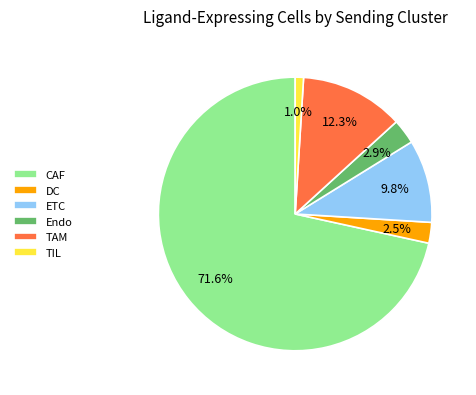

How many segments does this pie chart have?

6